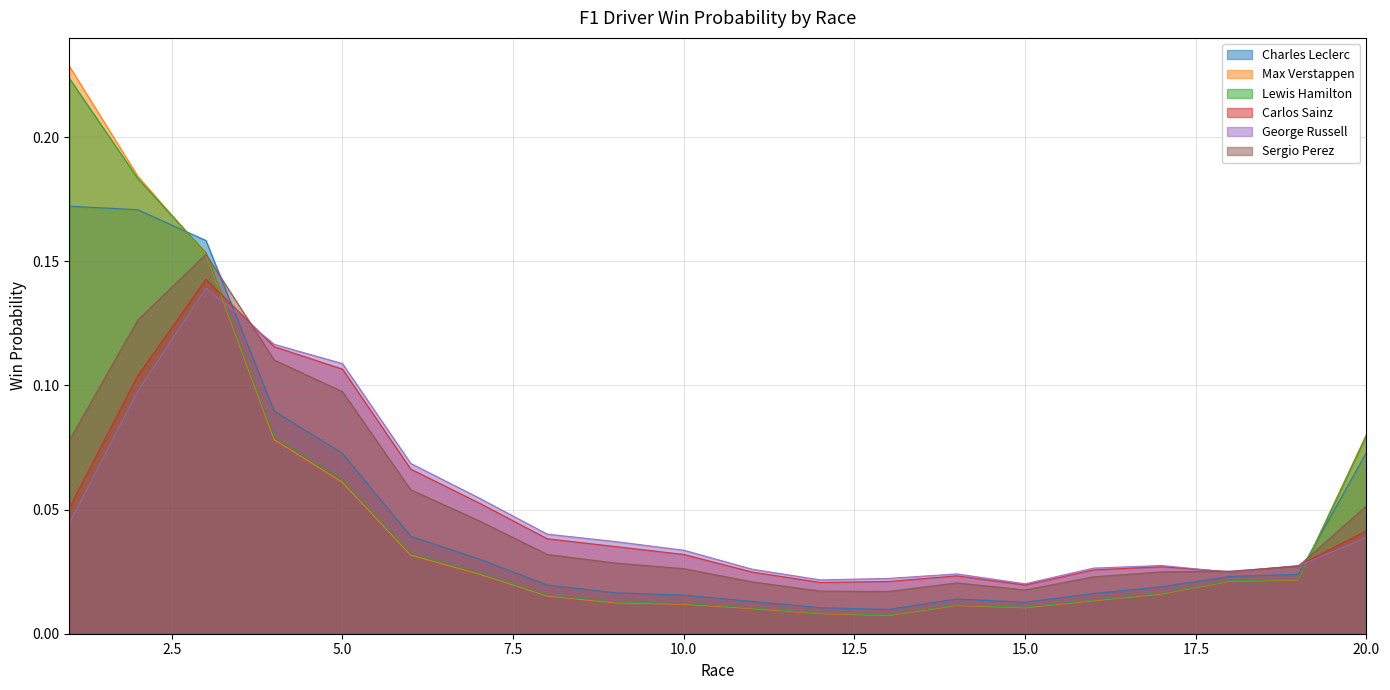

Which category has the highest value across all series?

1